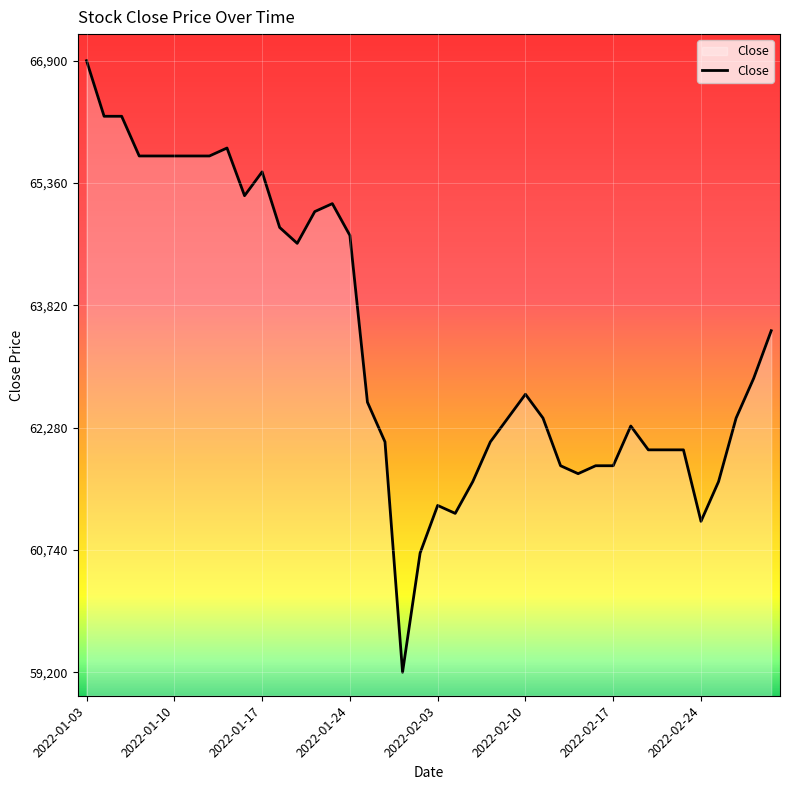

What is the minimum value shown in the chart?

59200